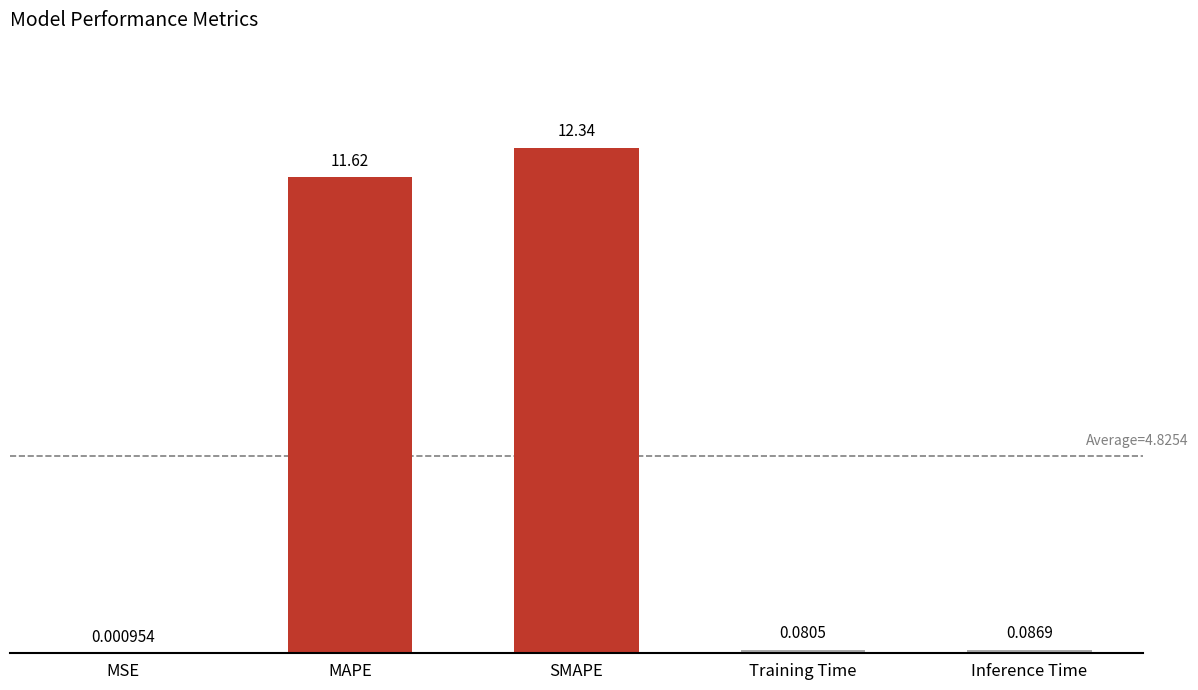

Which has a higher value, MSE or MAPE?

MAPE